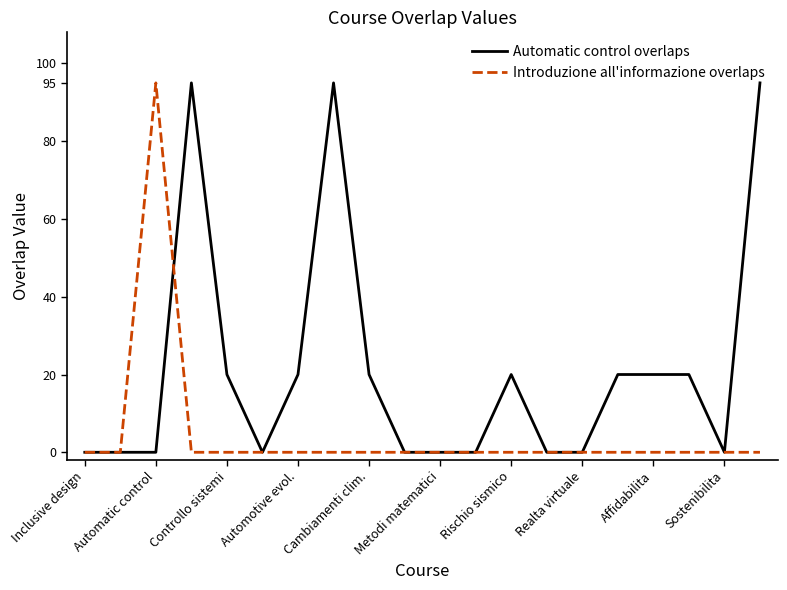

Rank the series by their average value, from lowest to highest.

Introduzione all'informazione overlaps, Automatic control overlaps